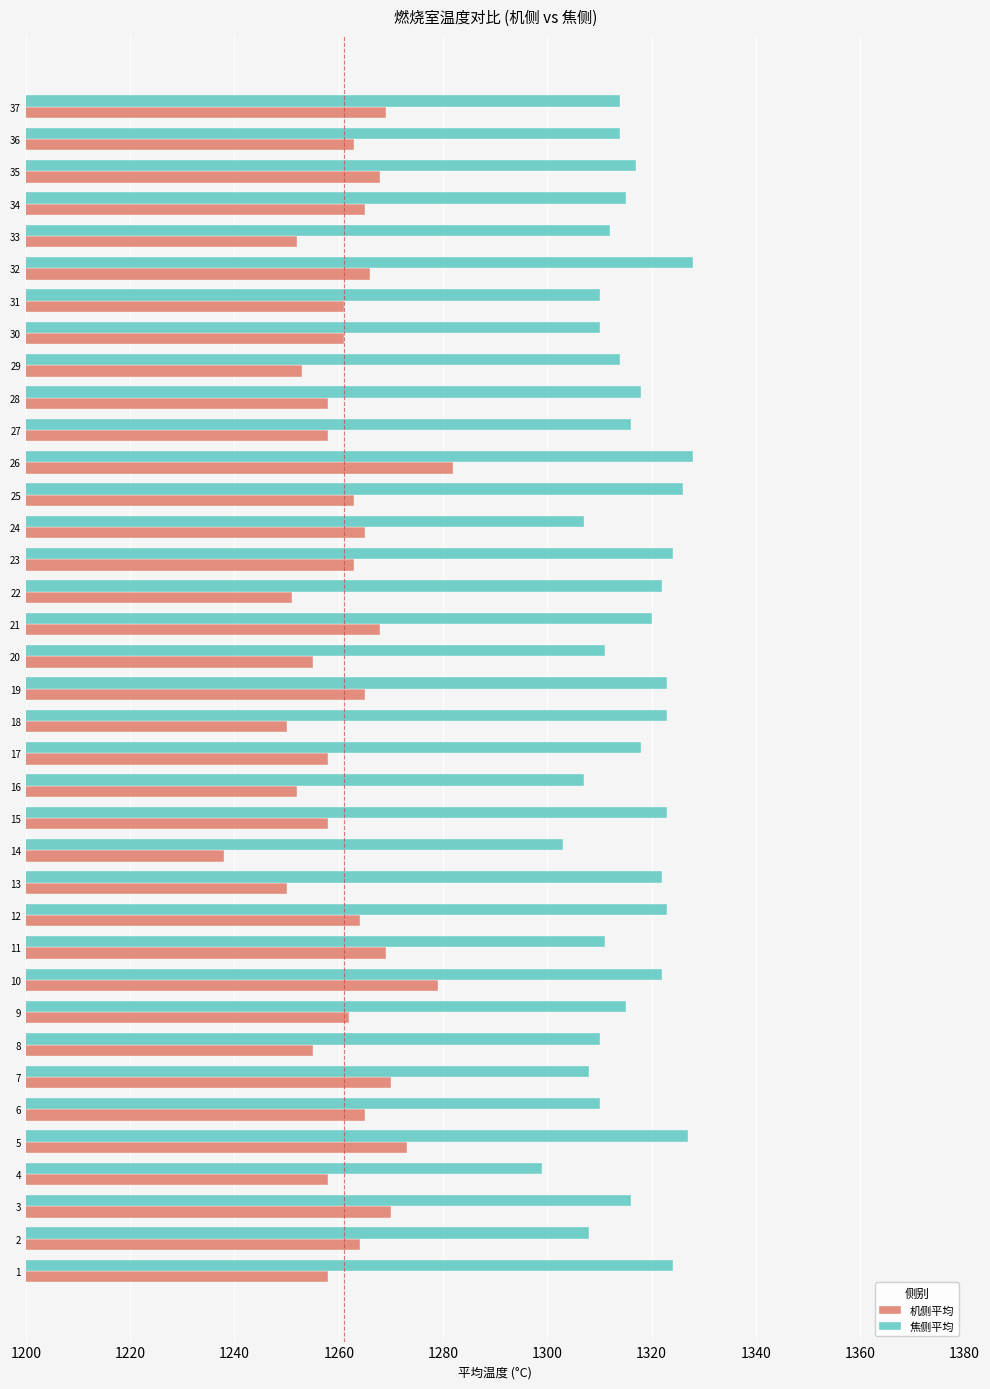

What is the sum of all 机侧平均 values?

46679